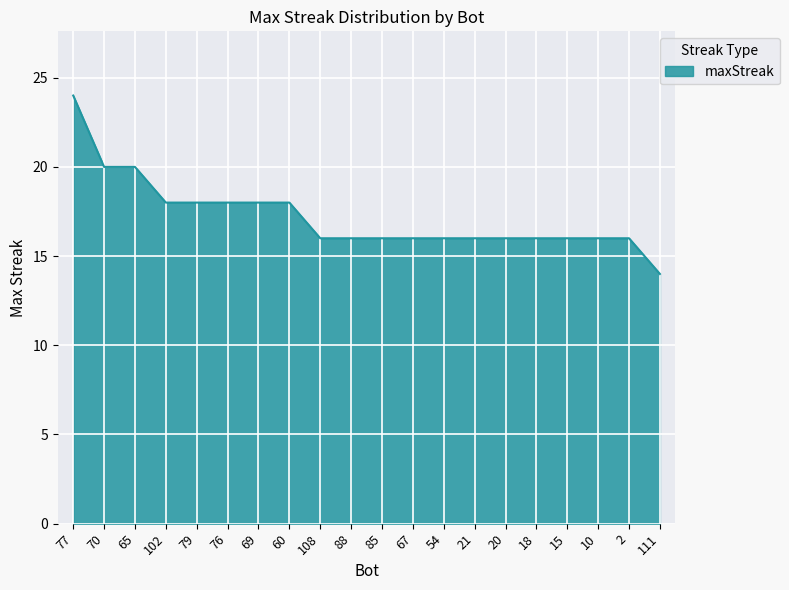

How many lines are shown in the chart?

1